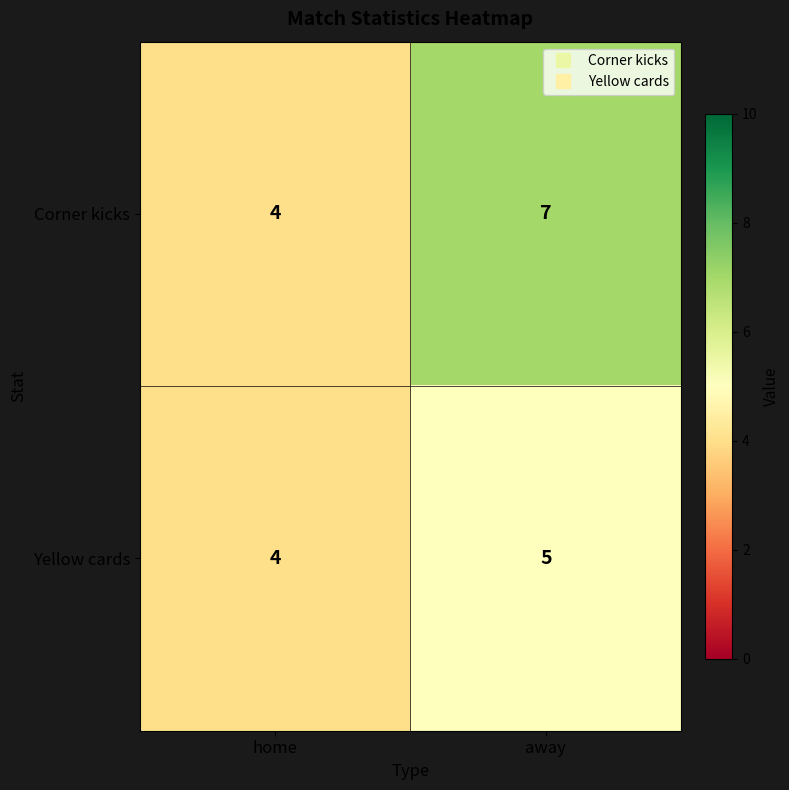

Is it true that Corner kicks equals 4 at home?

True